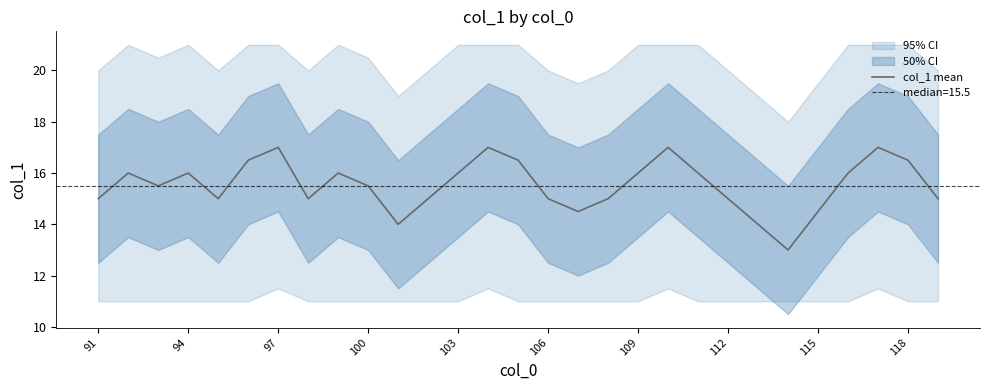

What is the value of the 2nd point from the left?

16.0